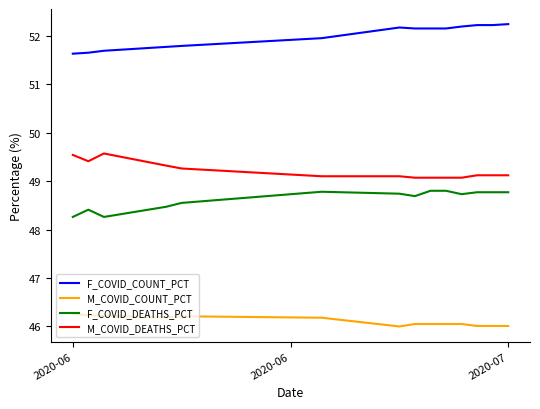

Is this an area chart (filled region under the line)?

No